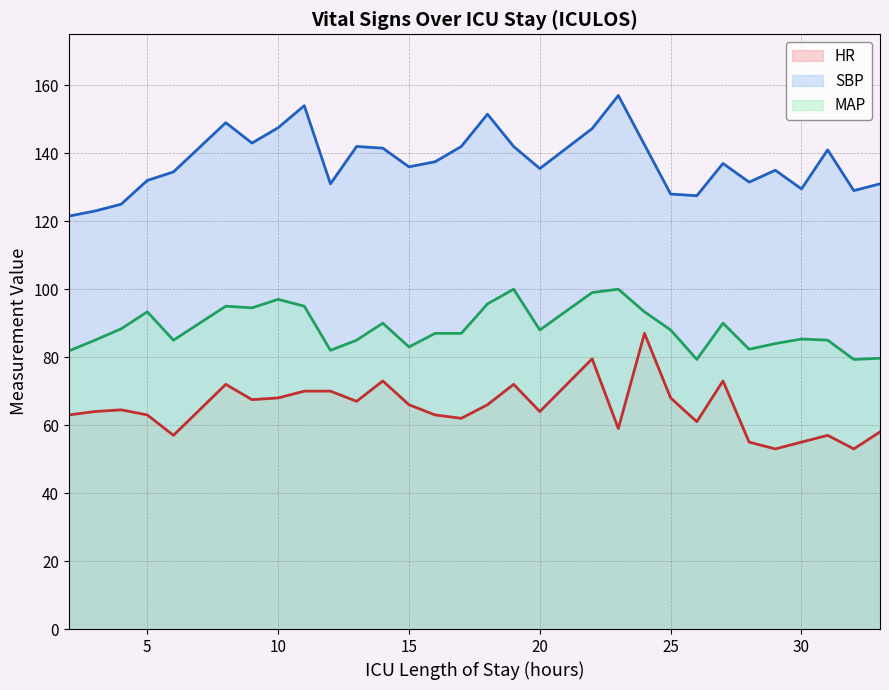

The HR series shows 64.0 at 3. True or false?

True